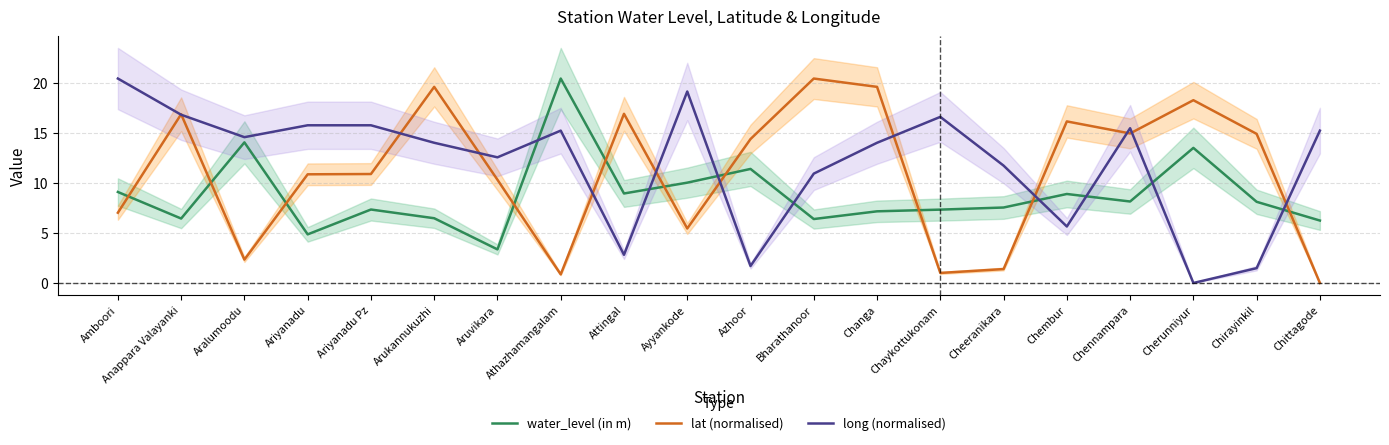

List the labels in order of long (normalised) value, largest first.

Amboori, Ayyankode, Anappara Valayanki, Chaykottukonam, Ariyanadu, Ariyanadu Pz, Chennampara, Athazhamangalam, Chittagode, Aralumoodu, Arukannukuzhi, Changa, Aruvikara, Cheeranikara, Bharathanoor, Chembur, Attingal, Azhoor, Chirayinkil, Cherunniyur